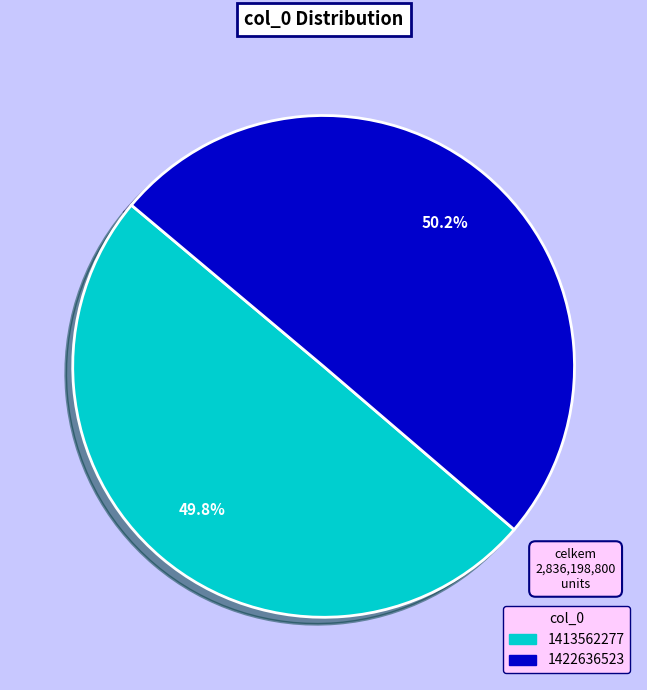

Approximately how many times larger is the value at 1413562277 compared to 1422636523?

1.0